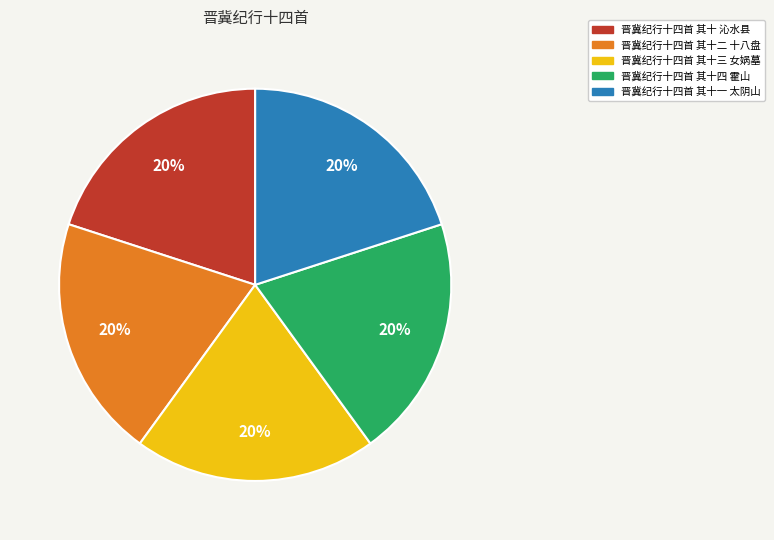

What is the ratio of the value at 晋冀纪行十四首 其十一 太阴山 to the value at 晋冀纪行十四首 其十三 女娲墓?

1.0